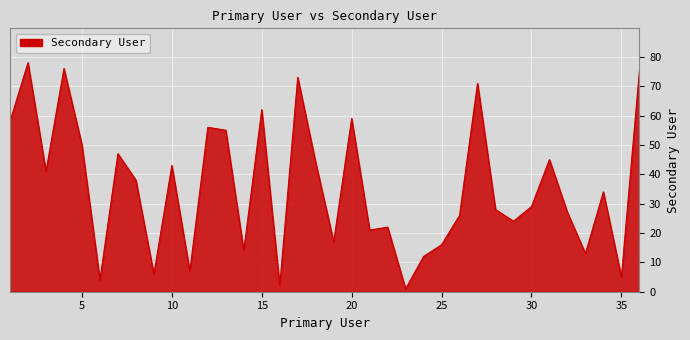

What is the sum of all values?

1279